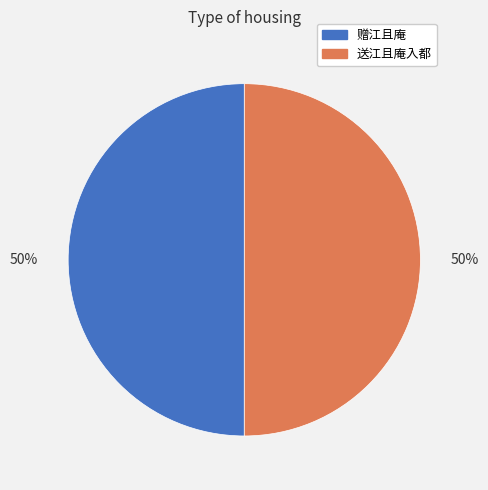

Approximately how many times larger is the value at 送江且庵入都 compared to 赠江且庵?

1.0